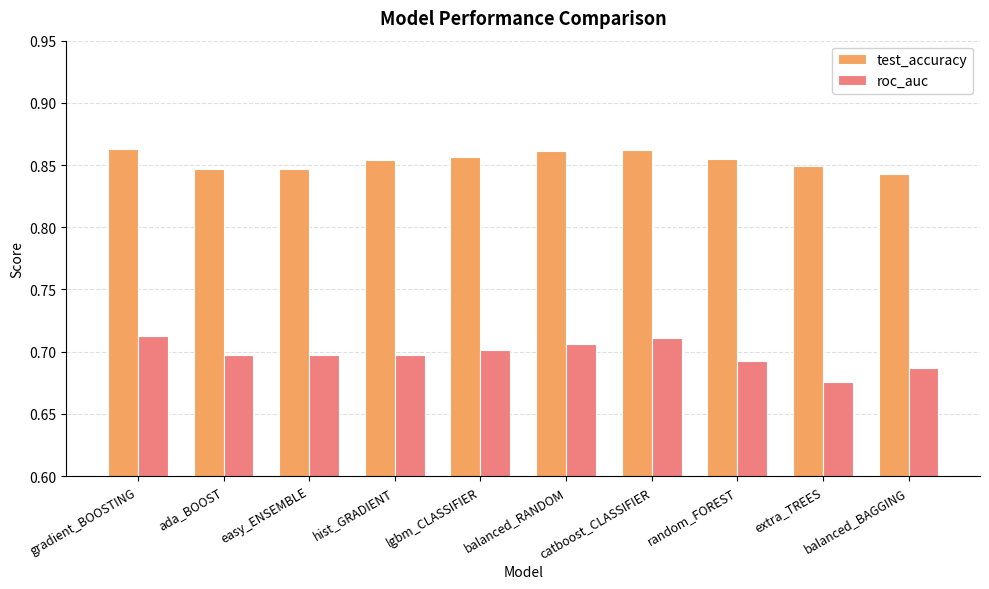

Rank the series at gradient_BOOSTING from highest to lowest value.

test_accuracy, roc_auc